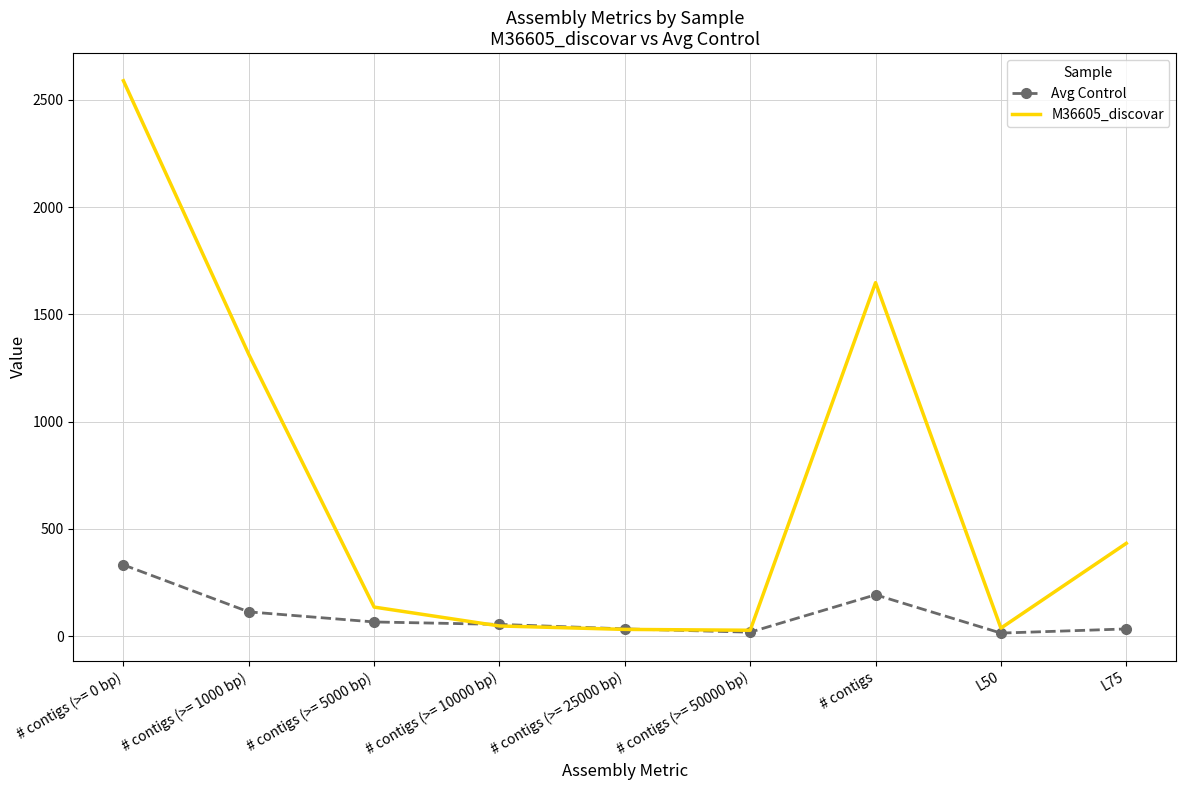

Which series has the largest total across all categories?

M36605_discovar